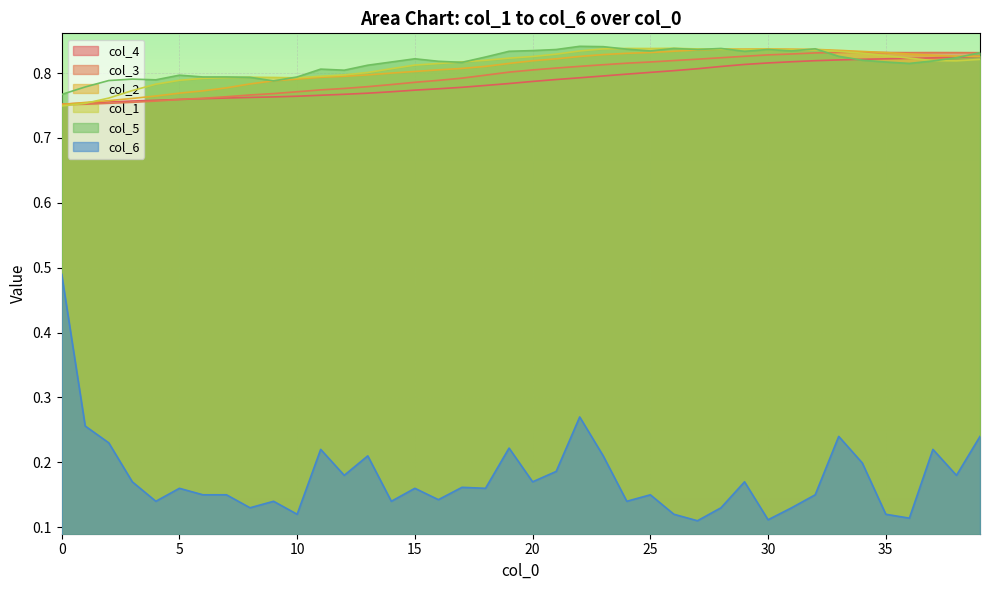

What is the sum of all col_4 values?

31.5